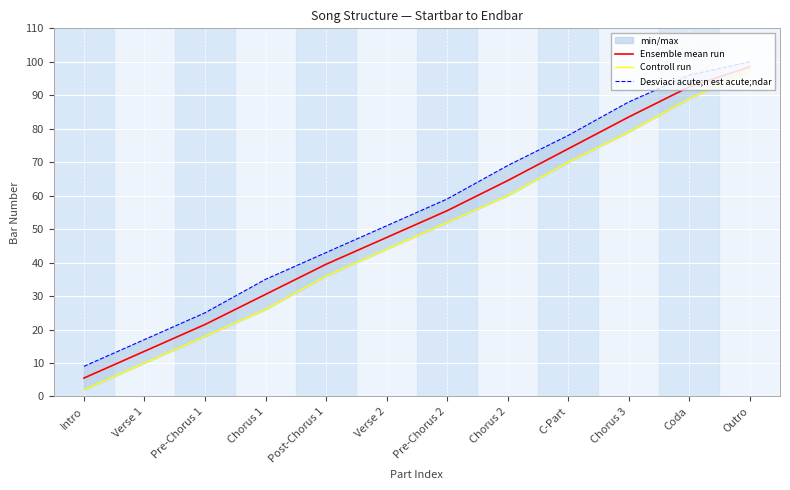

What is the minimum value shown in the chart?

2.0